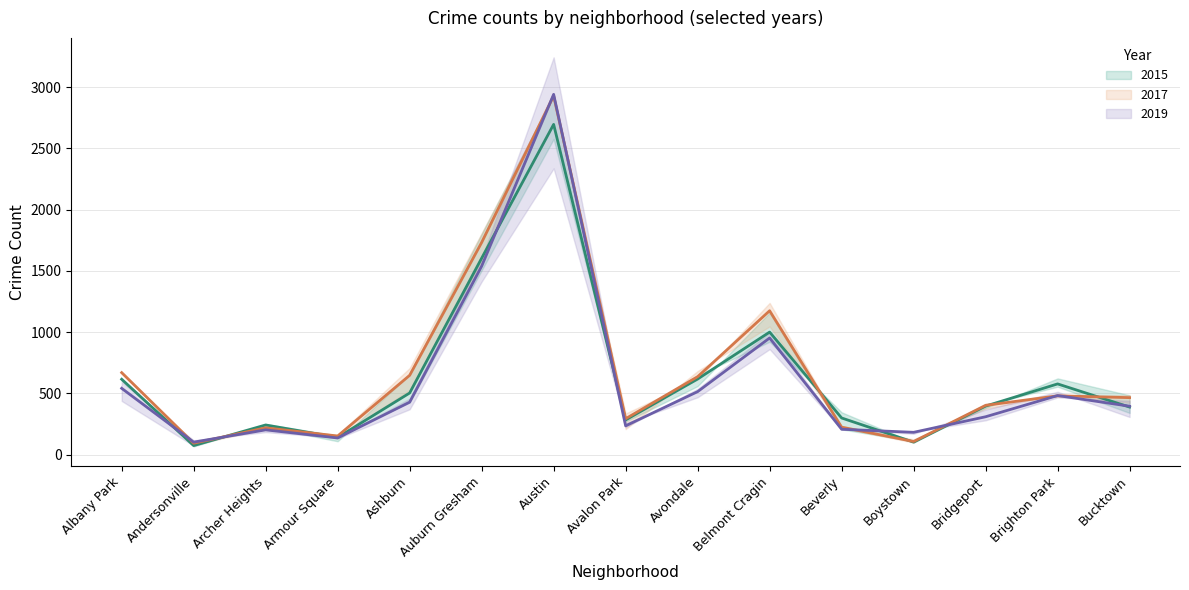

What is the label of the 11th point from the left?

Beverly